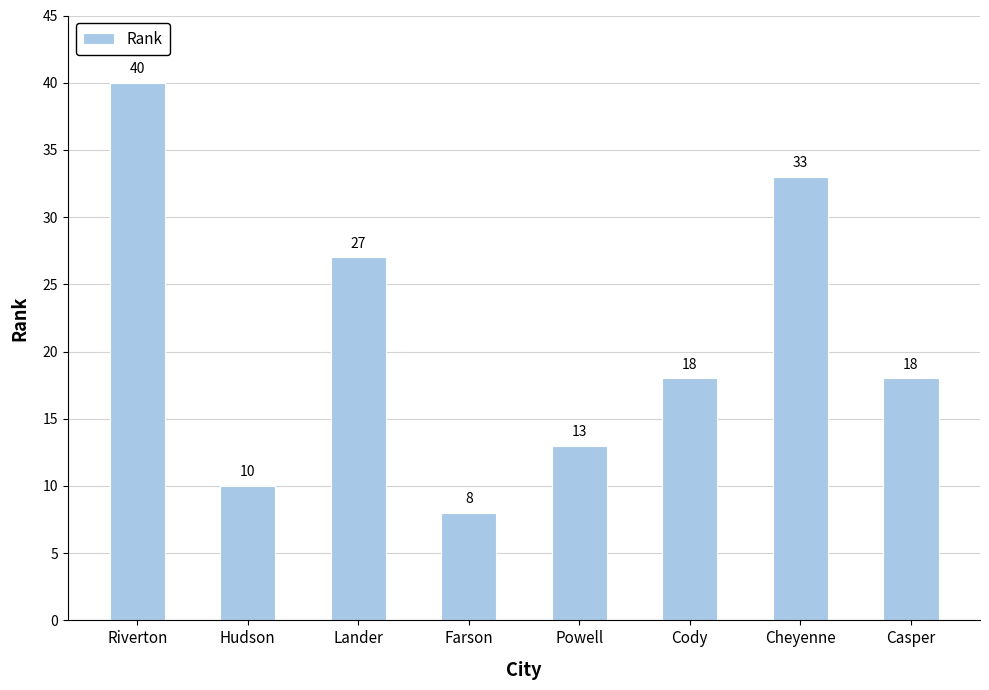

What is the average value?

21